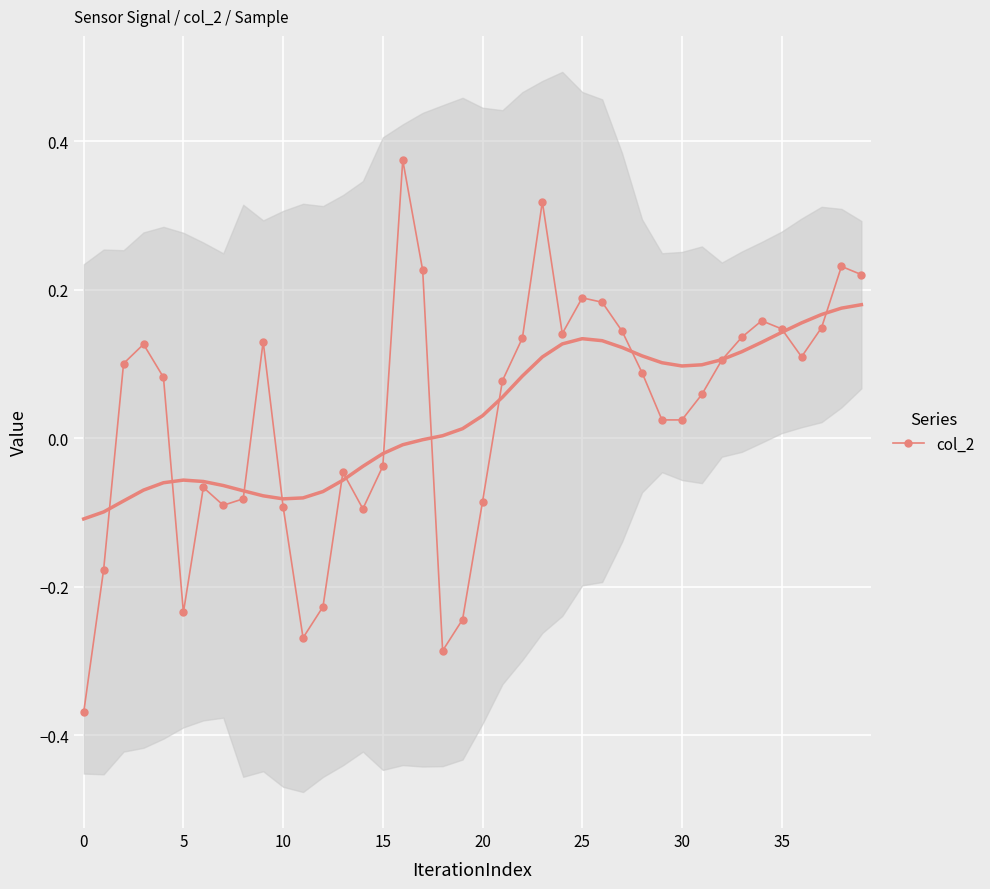

At which category does col_2 reach its first local valley?

5